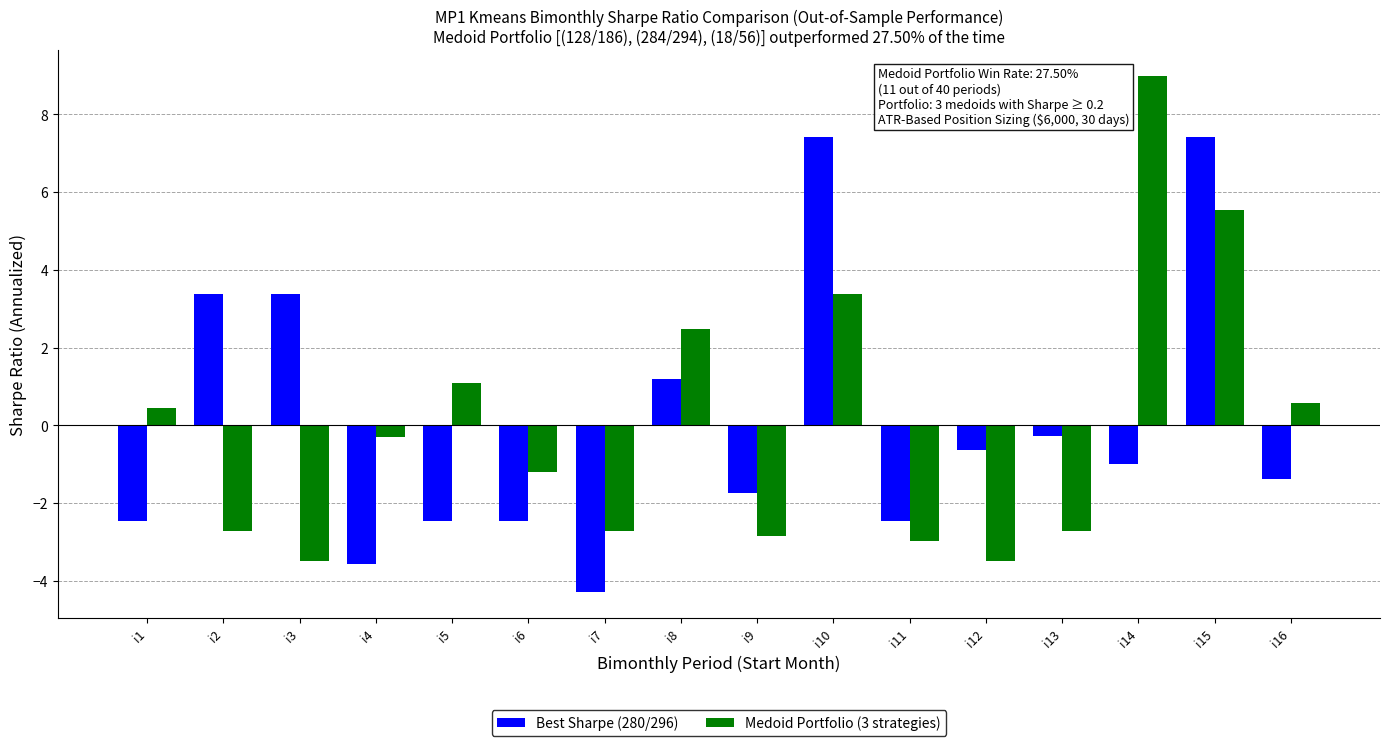

How many distinct data groups are displayed?

2